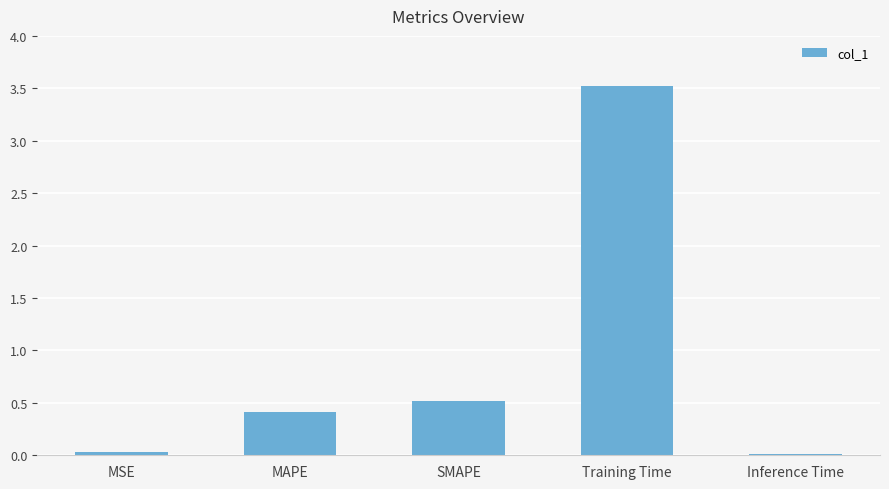

At which category does the chart reach its peak across all series?

Training Time